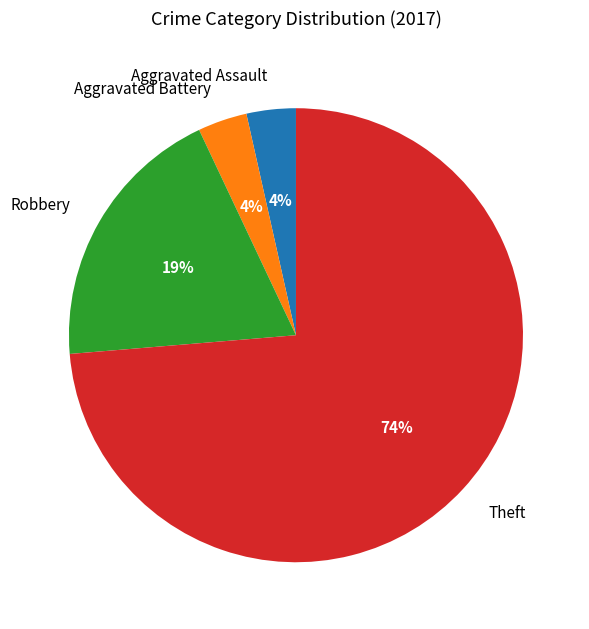

Which has a higher value, Robbery or Aggravated Battery?

Robbery